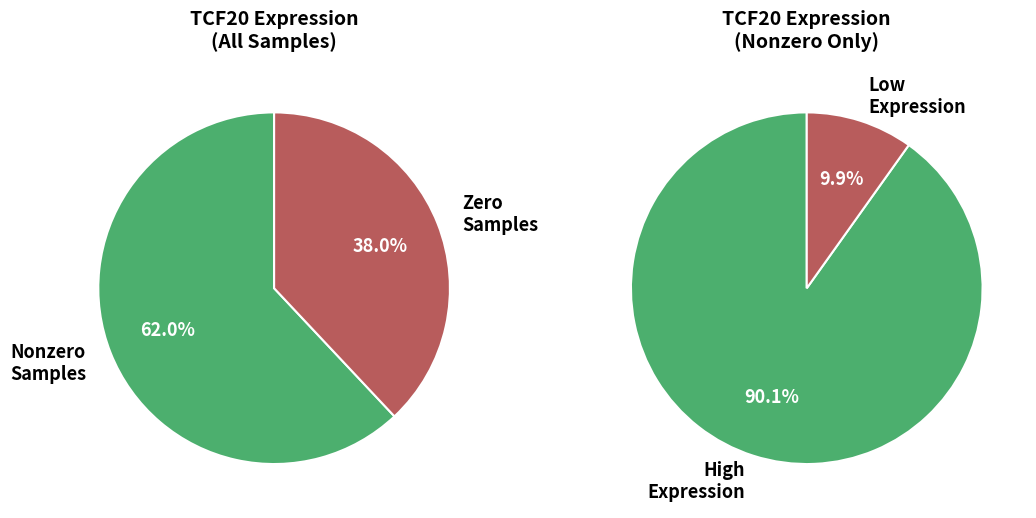

The 570755 slice represents 1% of the pie. True or false?

False